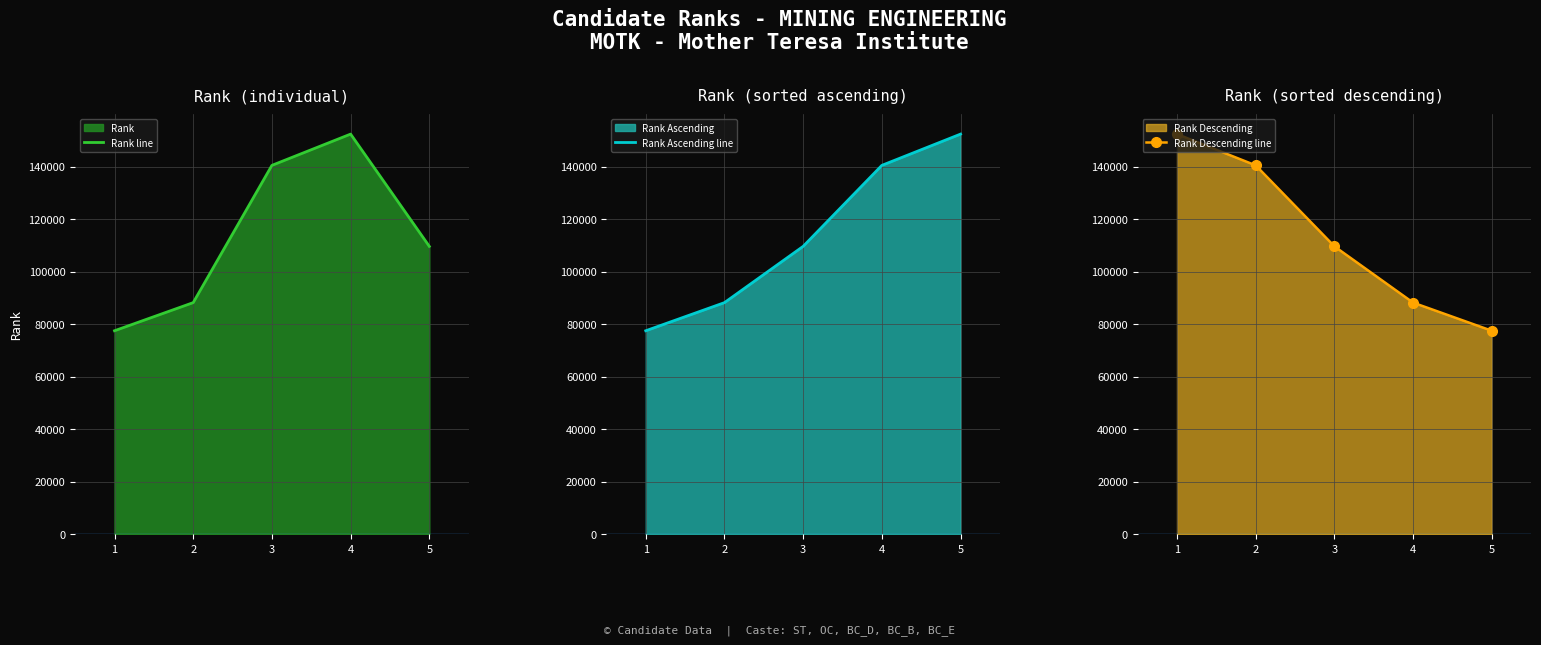

At which label does Rank line reach its peak?

4